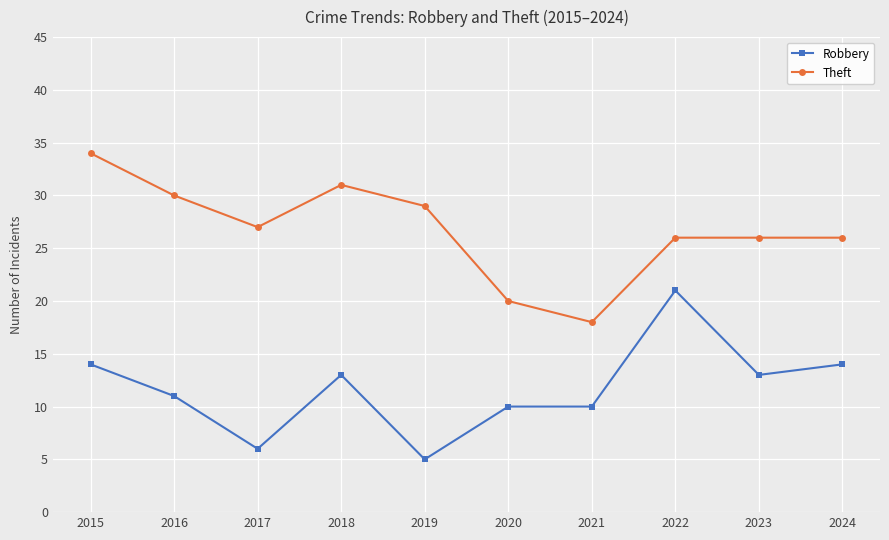

What is the difference between the maximum and minimum values in the Robbery series?

16